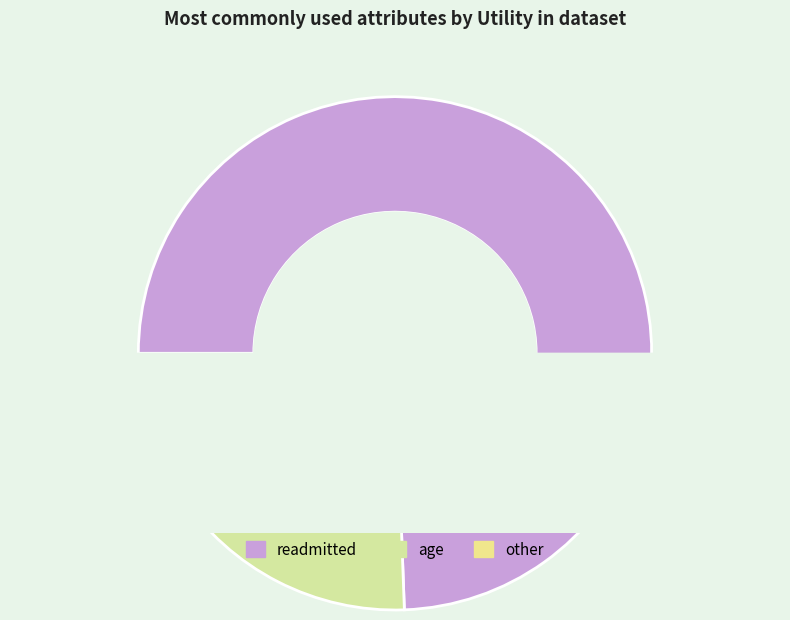

Does any single category account for the majority?

Yes